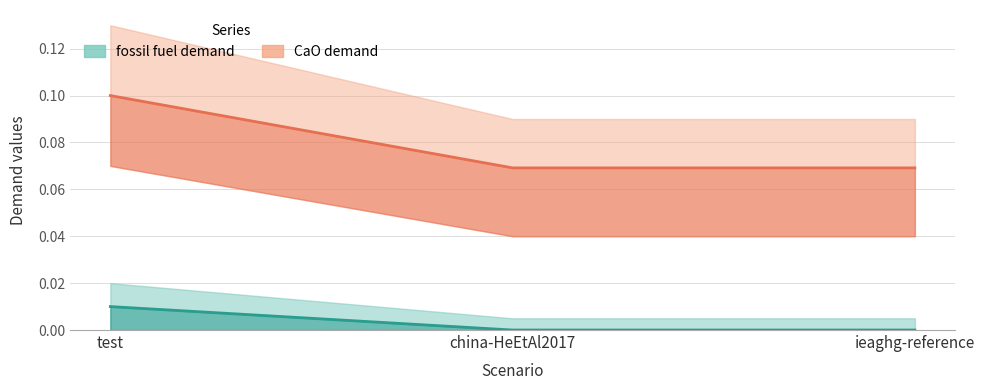

Is it true that CaO demand lower equals 0.0 at ieaghg-reference?

False